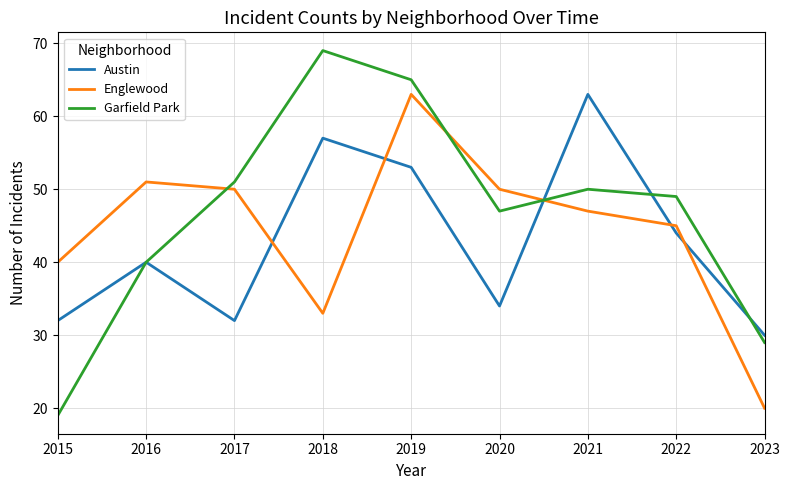

The Garfield Park series shows 33 at 2019. True or false?

False